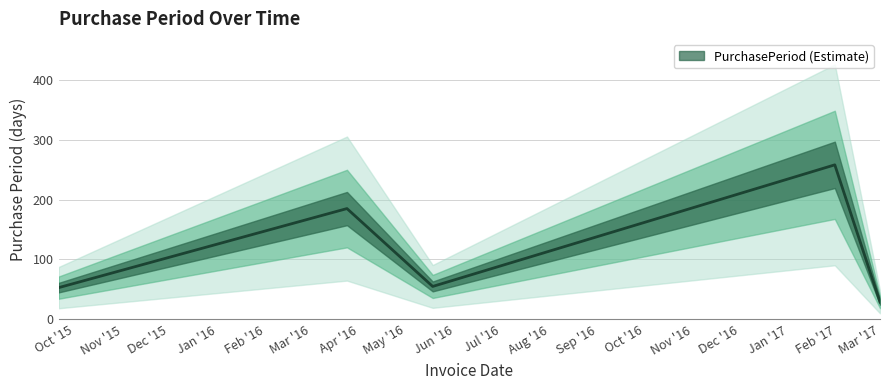

Approximately how many times larger is the value at 2017-01-31 compared to 2016-03-24?

1.4